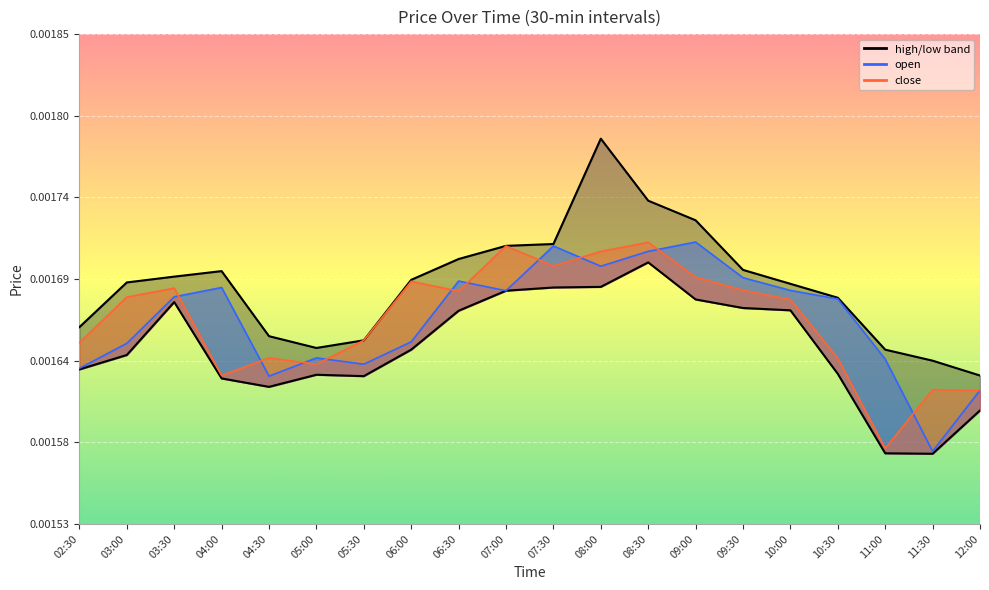

The close series shows 0.0 at 09:00. True or false?

True